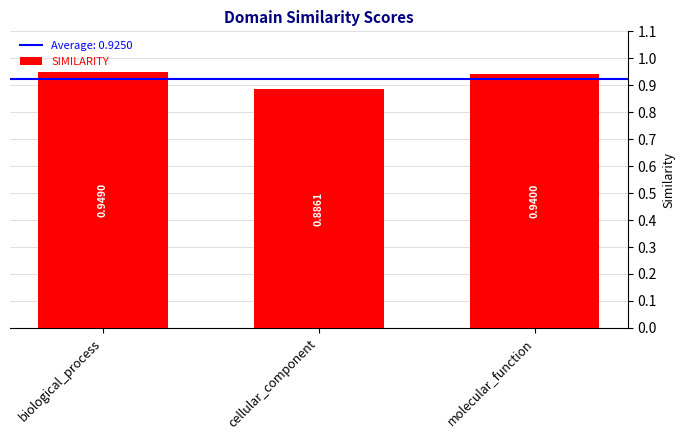

Where is the data nearest to the value 0?

cellular_component